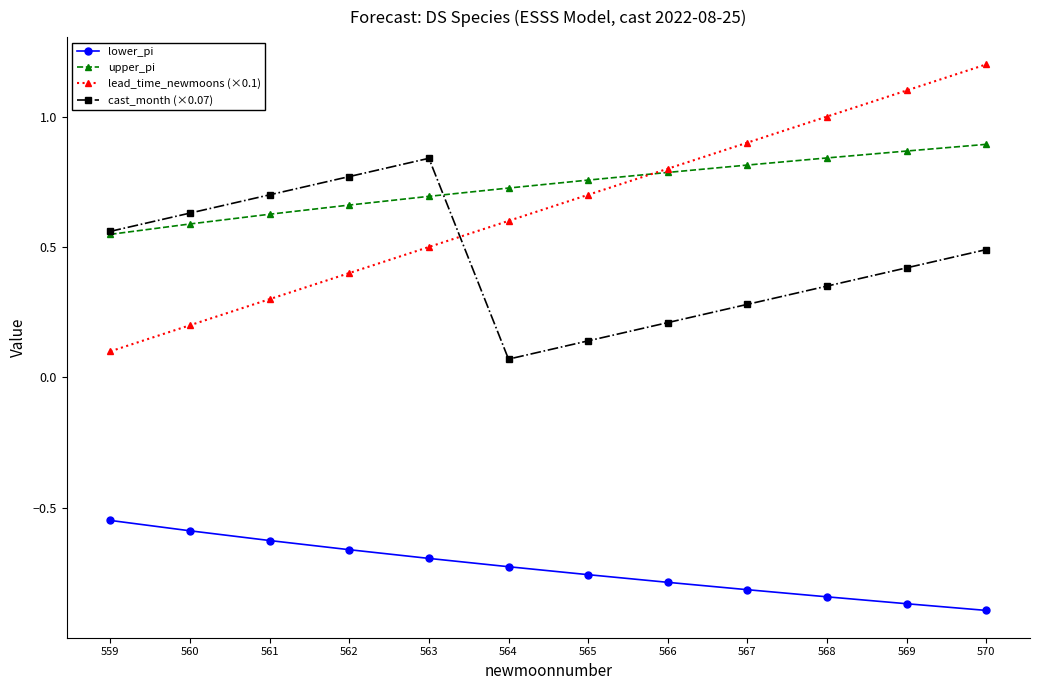

Which series ends up on top after the final intersection of lead_time_newmoons (×0.1) and cast_month (×0.07)?

lead_time_newmoons (×0.1)